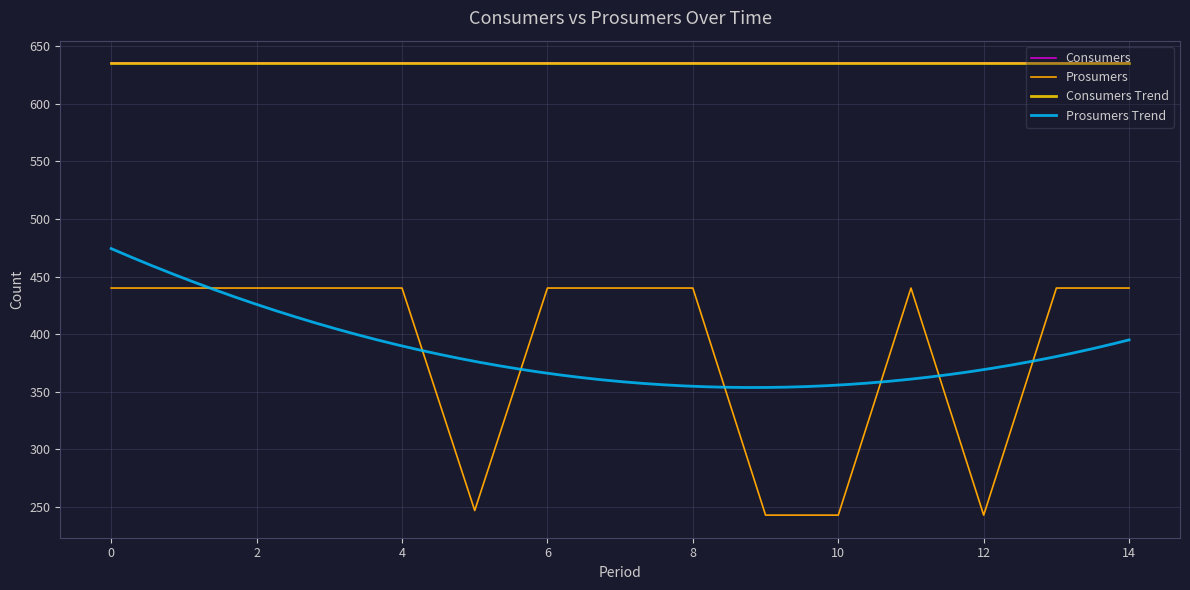

Where is the first local minimum?

5